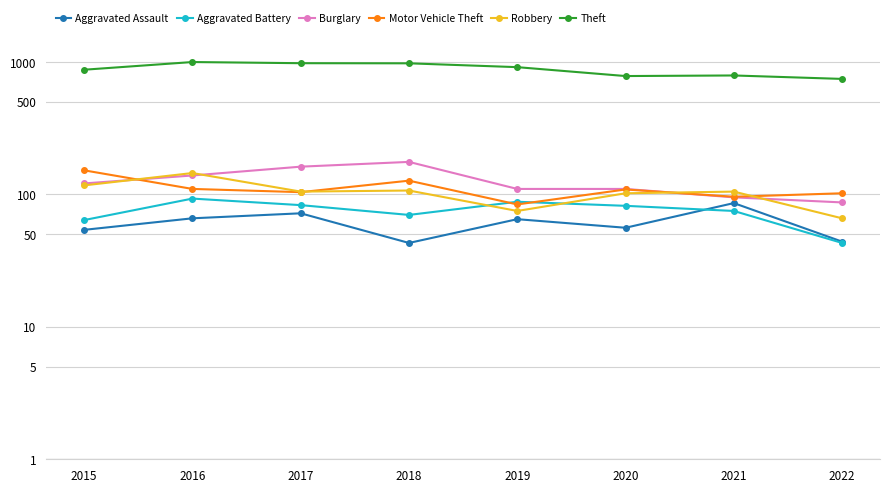

True or false: Motor Vehicle Theft has a value of 172 at 2020.

False